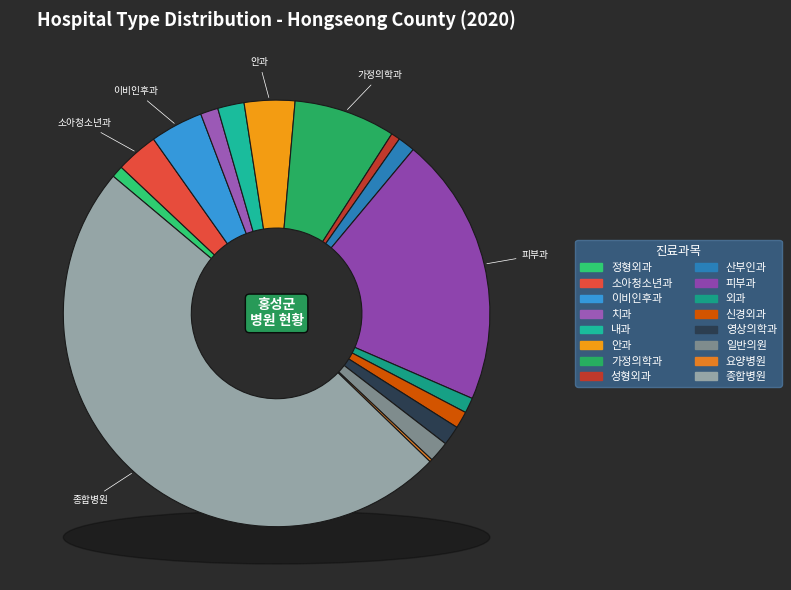

Is 안과 the majority of the pie?

No